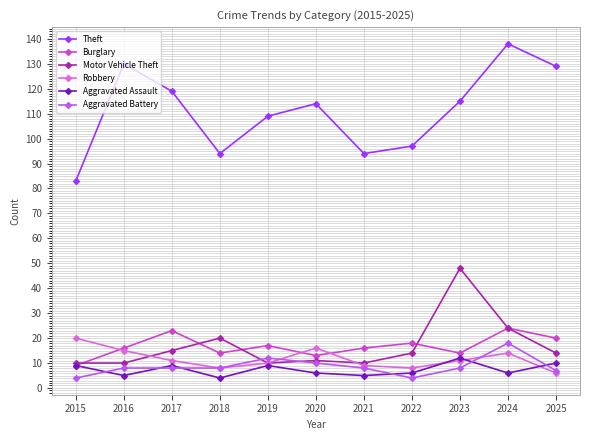

Read the Aggravated Assault value at 2016.

5